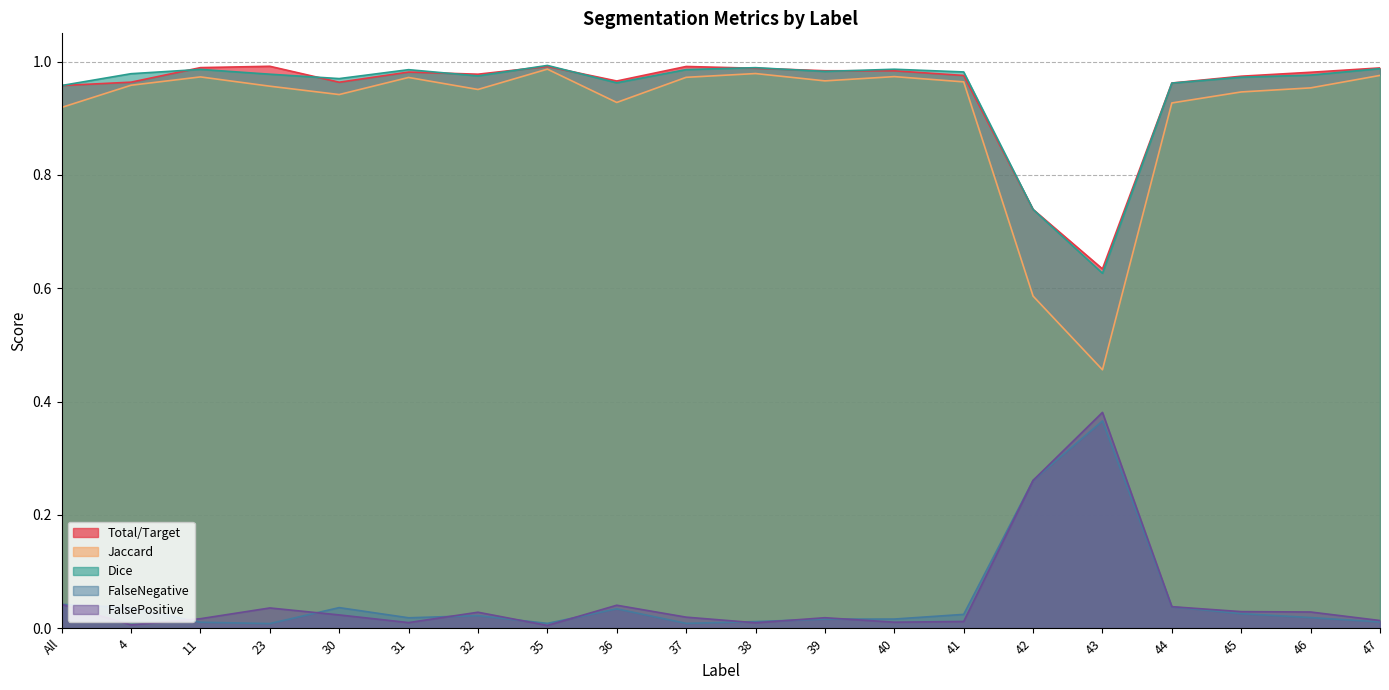

How many series are shown in this chart?

5